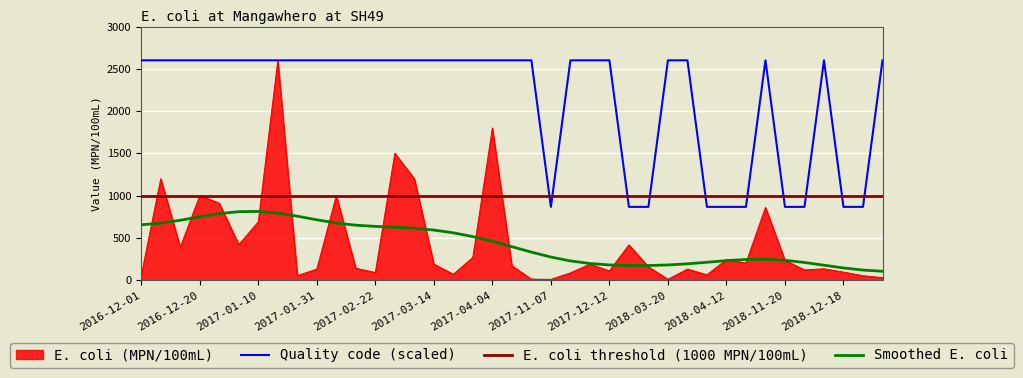

How many interior local peaks does the Quality code series have?

2